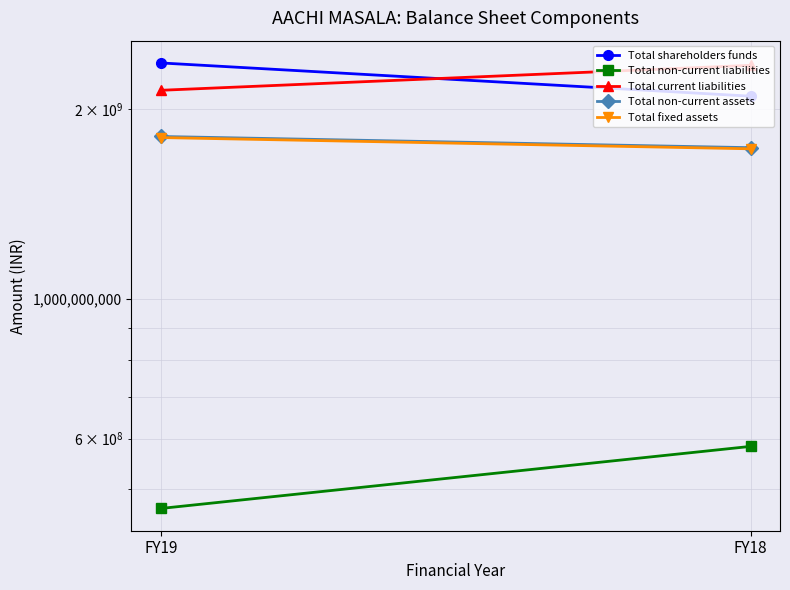

What are all the series names shown in the legend?

Total shareholders funds, Total non-current liabilities, Total current liabilities, Total non-current assets, Total fixed assets